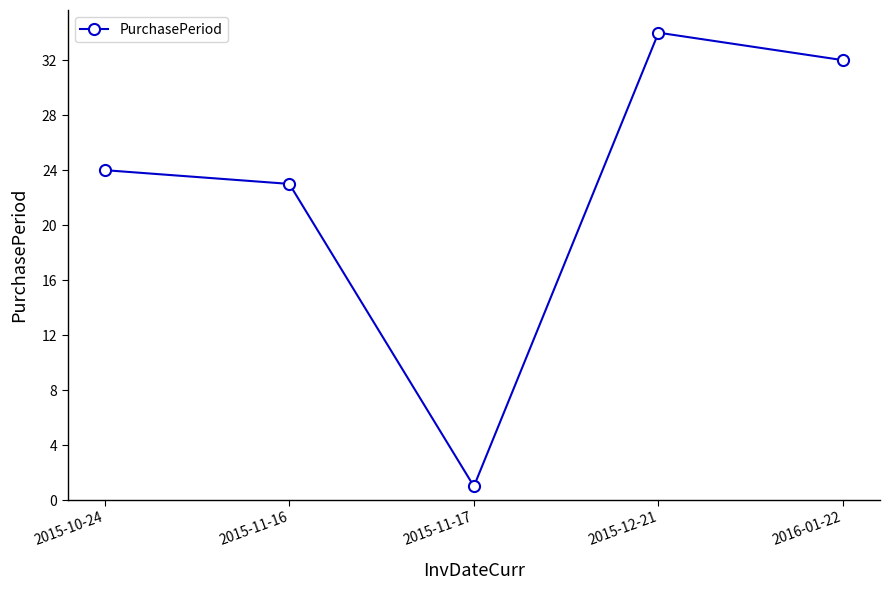

True or false: the data shows 1 at 2015-11-17.

True